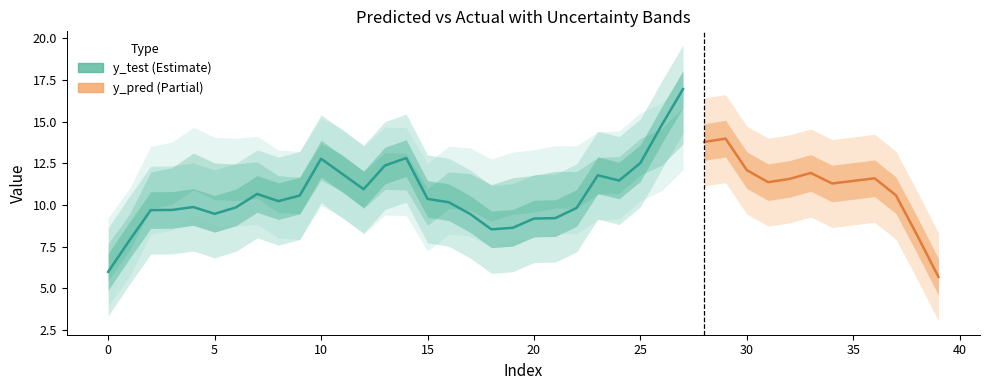

Which has a higher value, 16 or 22?

16